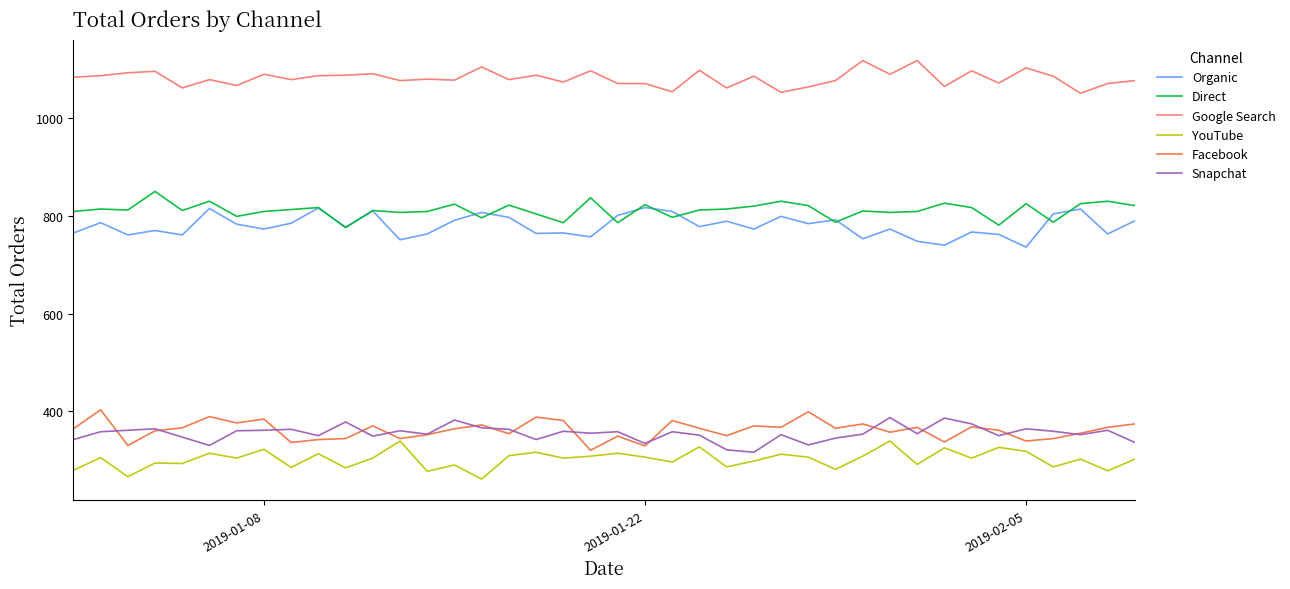

What is the minimum value shown in the chart?

261